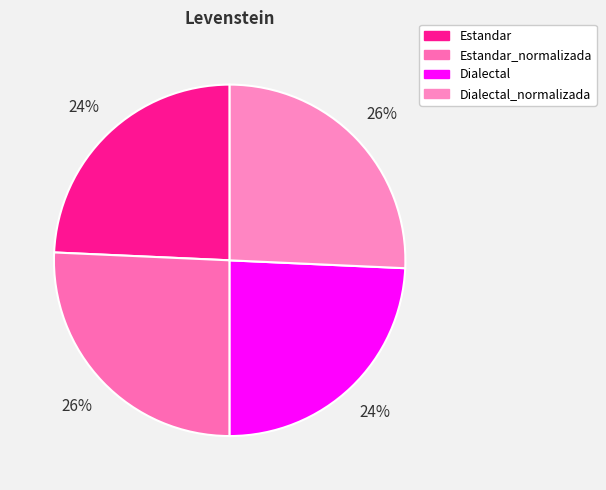

How many segments does this pie chart have?

4